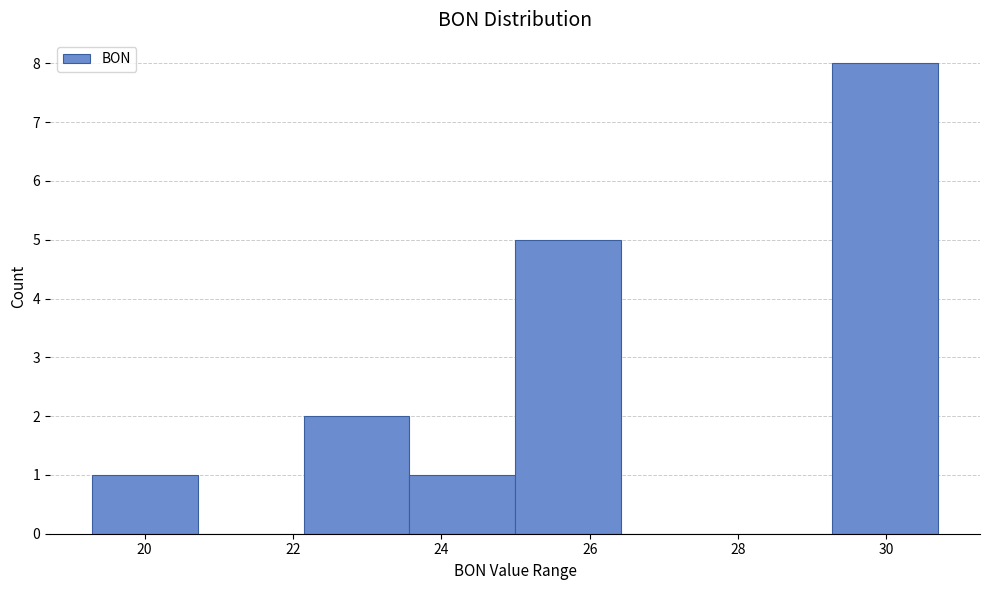

What is the height of the bar covering 25.0 to 26.4 on the x-axis? Neither the bar edges nor the heights are printed on the chart, so give them approximately, as read against the axes.

5